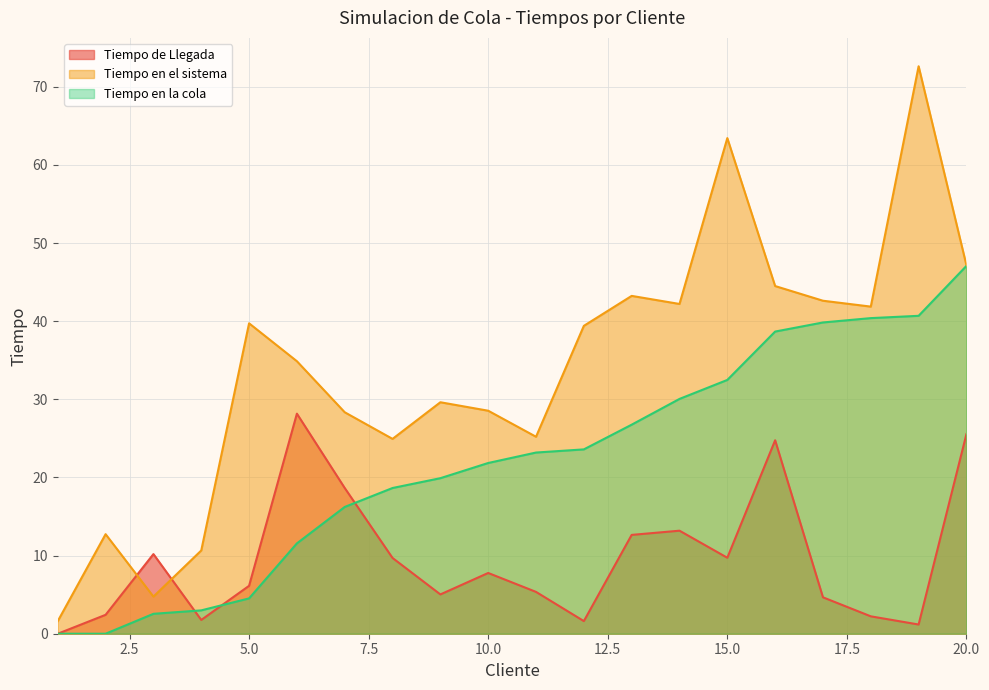

How many lines are shown in the chart?

3